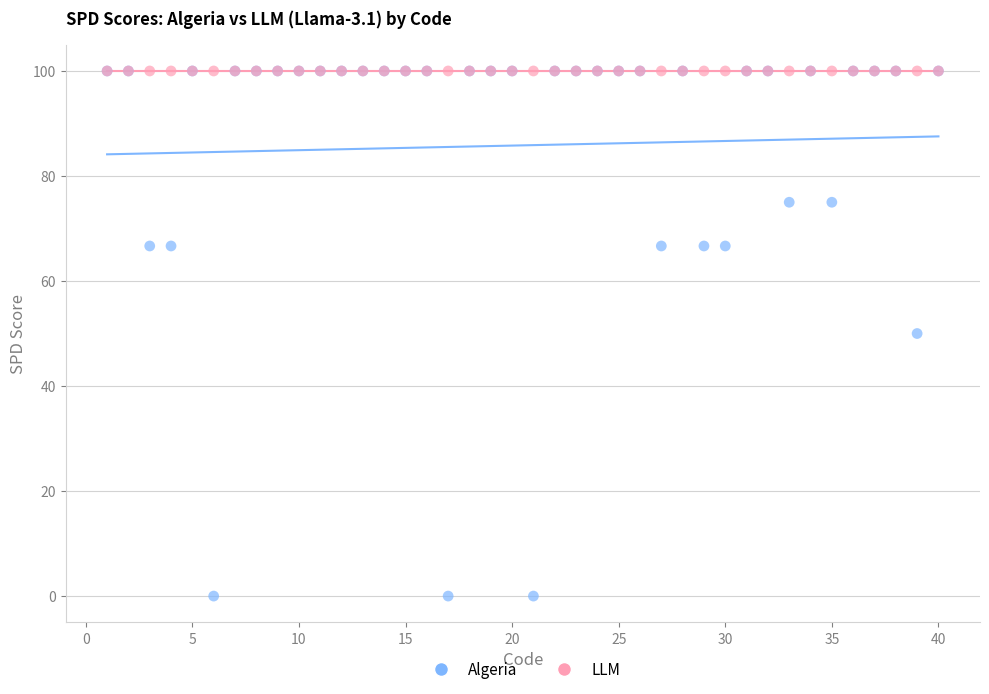

What are all the series names shown in the legend?

Algeria, LLM